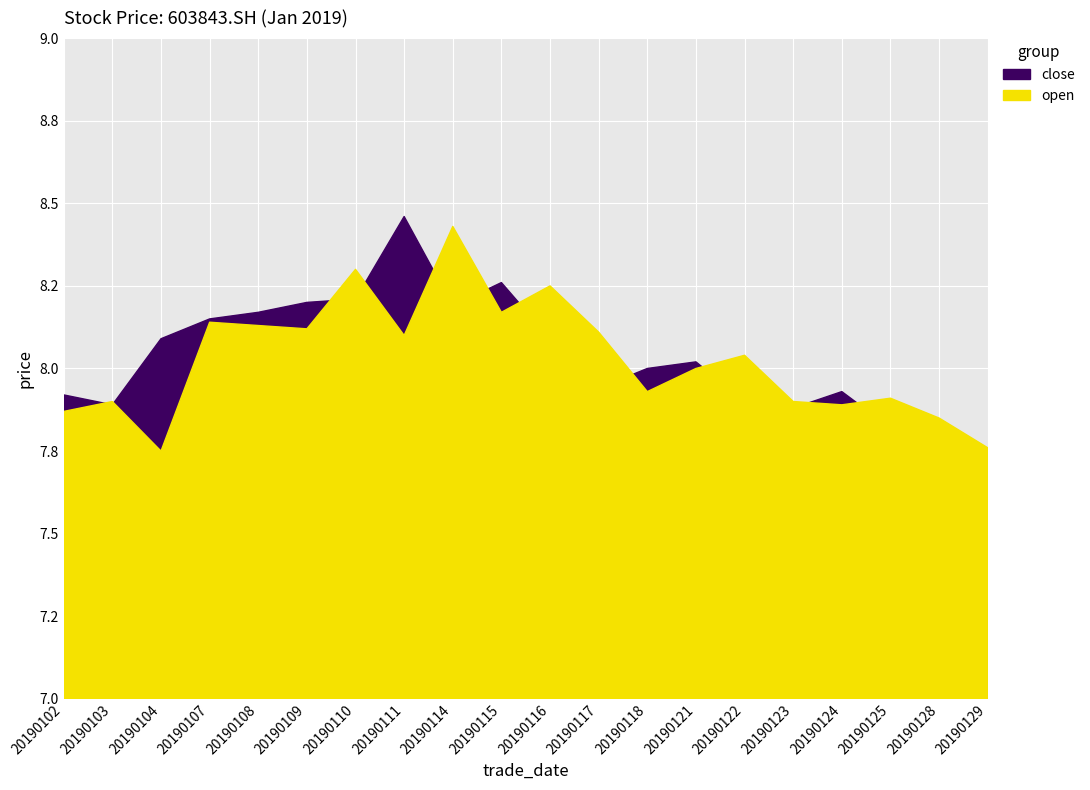

Reading left to right, transcribe all the data shown in this chart.

close: 7.9	7.9	8.1	8.2	8.2	8.2	8.2	8.5	8.2	8.3	8.1	7.9	8.0	8.0	7.9	7.9	7.9	7.8	7.8	7.3
open: 7.9	7.9	7.8	8.1	8.1	8.1	8.3	8.1	8.4	8.2	8.2	8.1	7.9	8.0	8.0	7.9	7.9	7.9	7.8	7.8